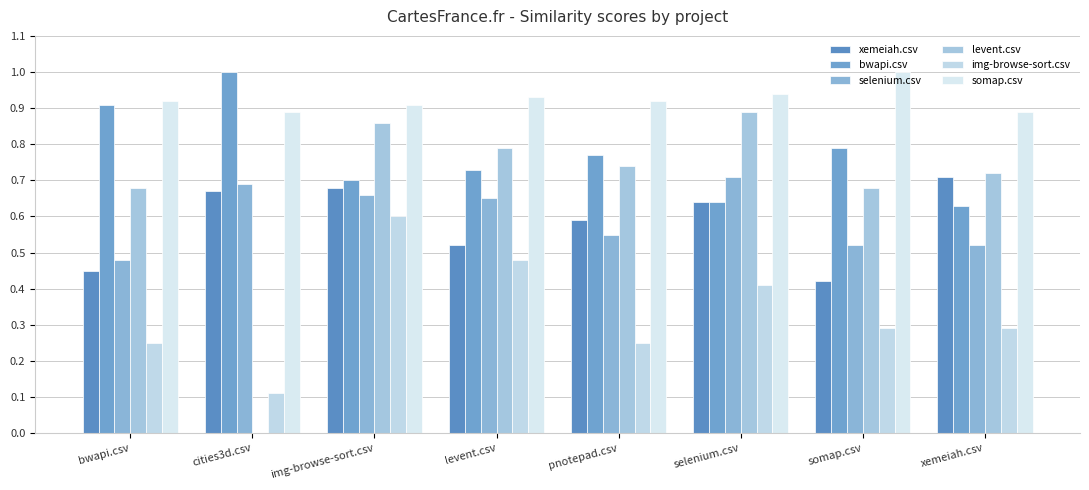

Reading left to right, list all the values displayed in this chart.

xemeiah.csv: bwapi.csv=0.5	cities3d.csv=0.7	img-browse-sort.csv=0.7	levent.csv=0.5	pnotepad.csv=0.6	selenium.csv=0.6	somap.csv=0.4	xemeiah.csv=0.7
bwapi.csv: bwapi.csv=0.9	cities3d.csv=1.0	img-browse-sort.csv=0.7	levent.csv=0.7	pnotepad.csv=0.8	selenium.csv=0.6	somap.csv=0.8	xemeiah.csv=0.6
selenium.csv: bwapi.csv=0.5	cities3d.csv=0.7	img-browse-sort.csv=0.7	levent.csv=0.7	pnotepad.csv=0.6	selenium.csv=0.7	somap.csv=0.5	xemeiah.csv=0.5
levent.csv: bwapi.csv=0.7	cities3d.csv=0.0	img-browse-sort.csv=0.9	levent.csv=0.8	pnotepad.csv=0.7	selenium.csv=0.9	somap.csv=0.7	xemeiah.csv=0.7
img-browse-sort.csv: bwapi.csv=0.2	cities3d.csv=0.1	img-browse-sort.csv=0.6	levent.csv=0.5	pnotepad.csv=0.2	selenium.csv=0.4	somap.csv=0.3	xemeiah.csv=0.3
somap.csv: bwapi.csv=0.9	cities3d.csv=0.9	img-browse-sort.csv=0.9	levent.csv=0.9	pnotepad.csv=0.9	selenium.csv=0.9	somap.csv=1.0	xemeiah.csv=0.9